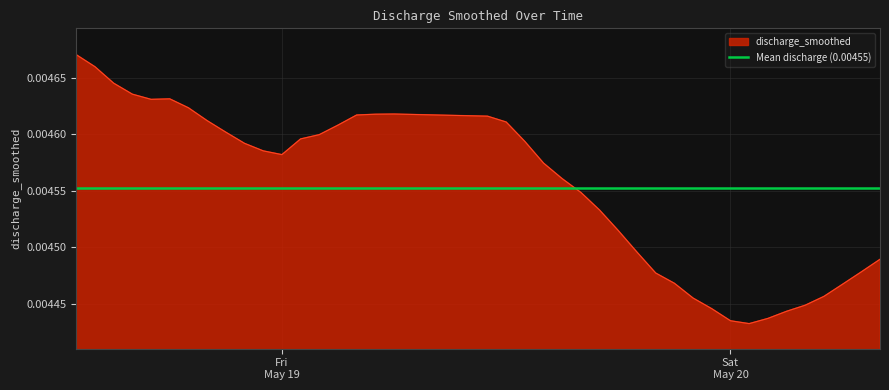

List the labels in order of value, smallest first.

2023-05-20 01:00:00, 2023-05-20 00:00:00, 2023-05-20 02:00:00, 2023-05-20 03:00:00, 2023-05-19 23:00:00, 2023-05-20 04:00:00, 2023-05-19 22:00:00, 2023-05-20 05:00:00, 2023-05-20 06:00:00, 2023-05-19 21:00:00, 2023-05-19 20:00:00, 2023-05-20 07:00:00, 2023-05-20 08:00:00, 2023-05-19 19:00:00, 2023-05-19 18:00:00, 2023-05-19 17:00:00, 2023-05-19 16:00:00, 2023-05-19 15:00:00, 2023-05-19 14:00:00, 2023-05-19 00:00:00, 2023-05-18 23:00:00, 2023-05-18 22:00:00, 2023-05-19 13:00:00, 2023-05-19 01:00:00, 2023-05-19 02:00:00, 2023-05-18 21:00:00, 2023-05-19 03:00:00, 2023-05-19 12:00:00, 2023-05-18 20:00:00, 2023-05-19 11:00:00, 2023-05-19 04:00:00, 2023-05-19 05:00:00, 2023-05-19 06:00:00, 2023-05-18 19:00:00, 2023-05-18 17:00:00, 2023-05-18 18:00:00, 2023-05-18 16:00:00, 2023-05-18 15:00:00, 2023-05-18 14:00:00, 2023-05-18 13:00:00